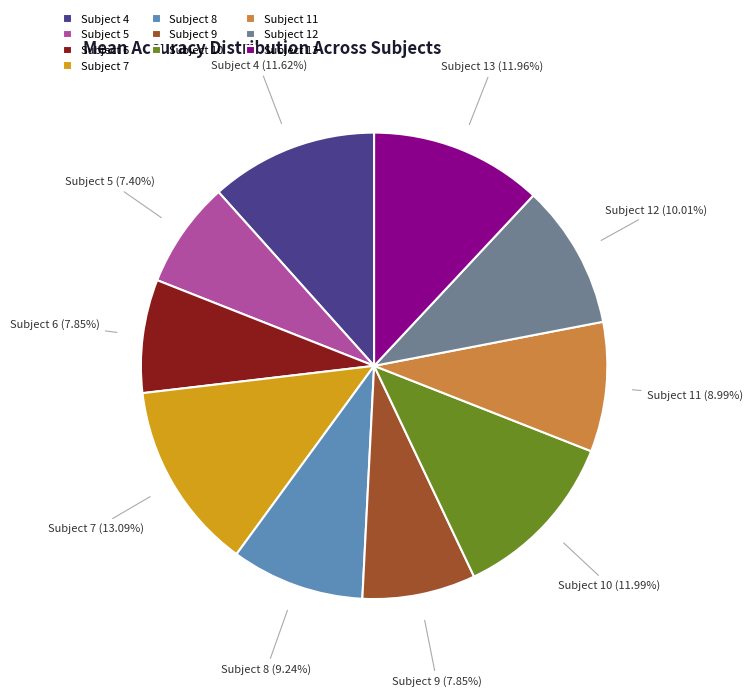

Does Subject 12 represent more than half of the total?

No